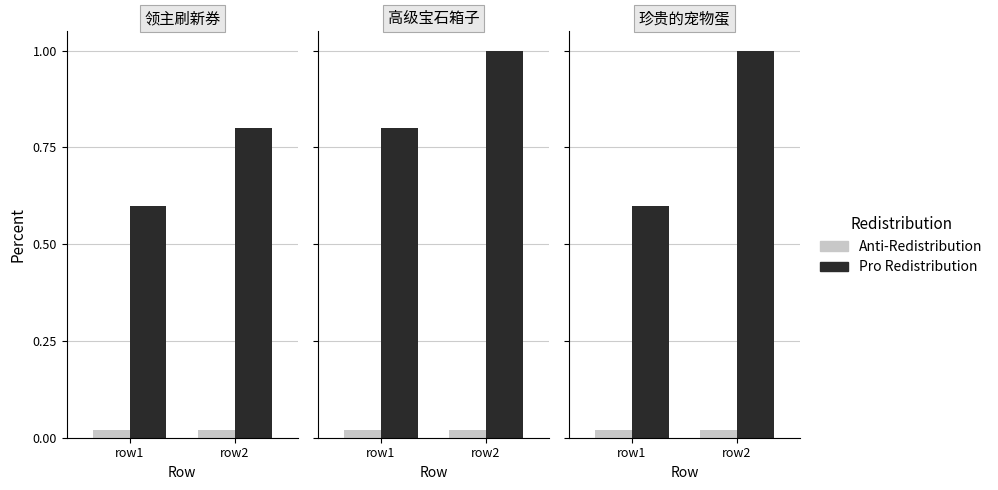

Rank the series by their maximum value, from highest to lowest.

Pro Redistribution, Anti-Redistribution